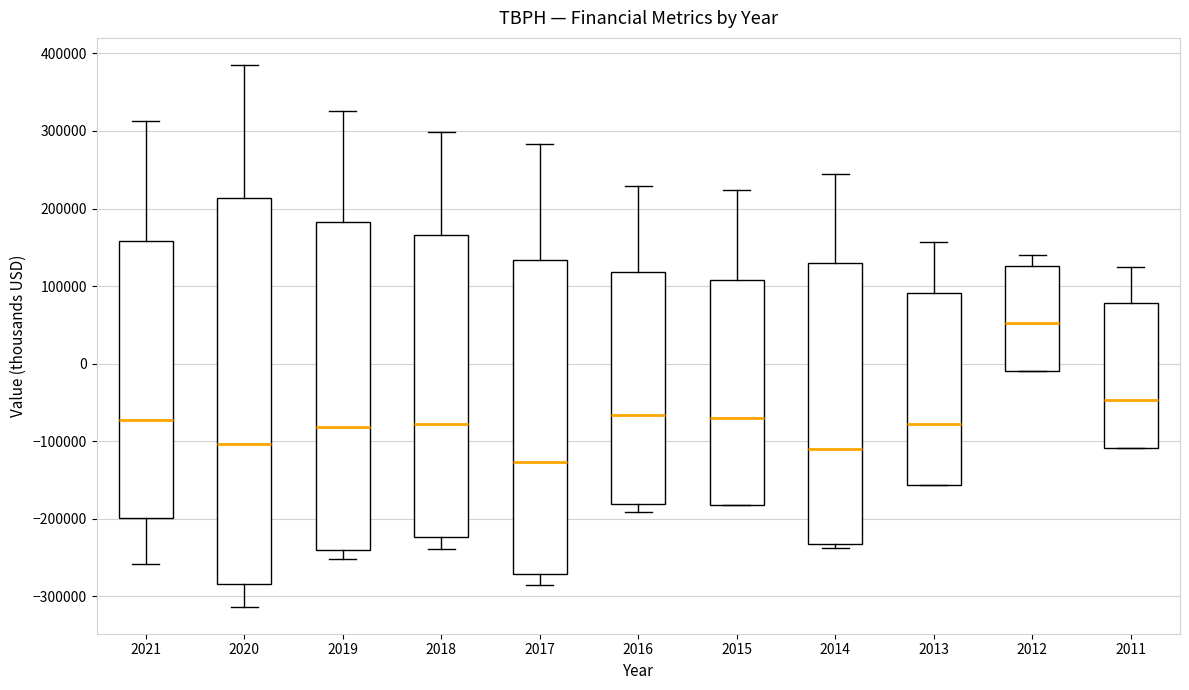

Which box has the highest median line?

2012